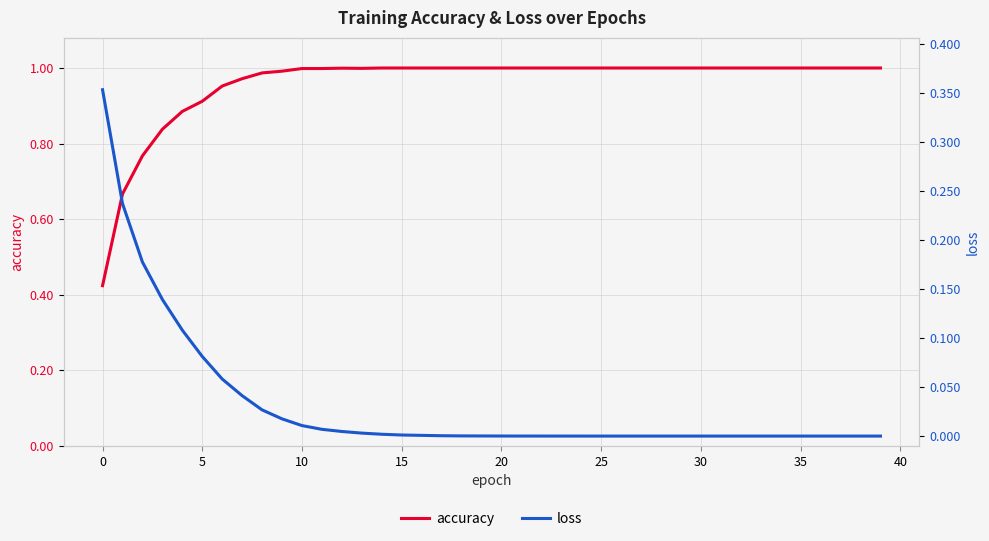

True or false: loss has more than 0 points higher than both neighbors.

False